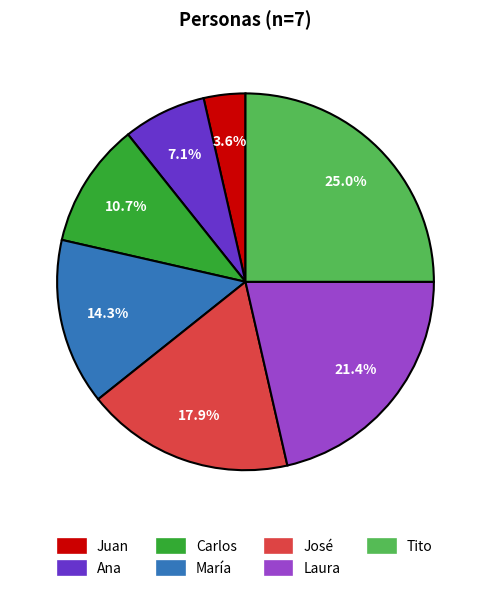

Is José the majority of the pie?

No